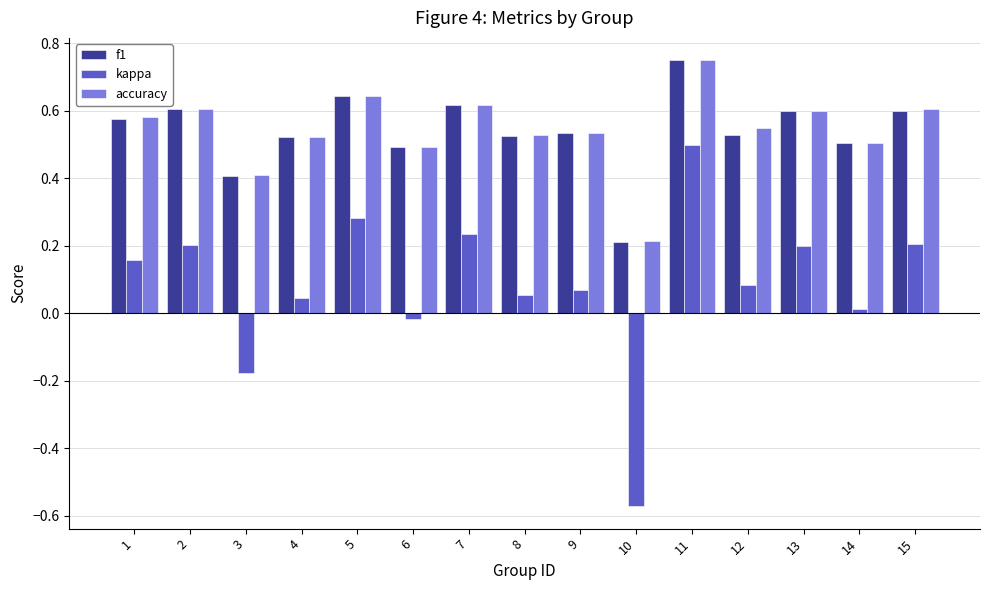

At which category does the chart reach its peak across all series?

11